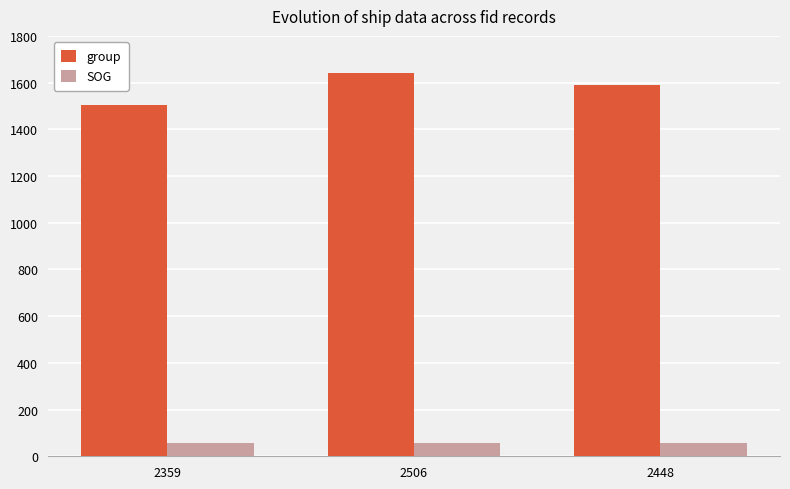

What is the difference between the highest and lowest values at 2506?

1584.4